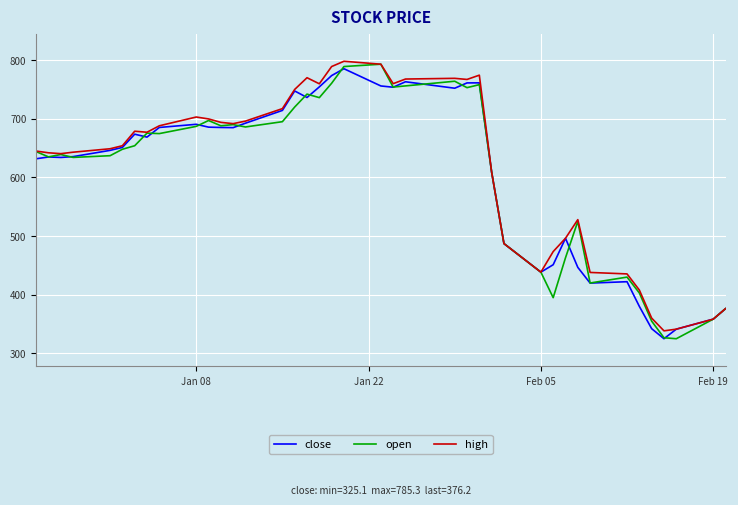

What is the difference between the maximum and minimum values in the open series?

468.0